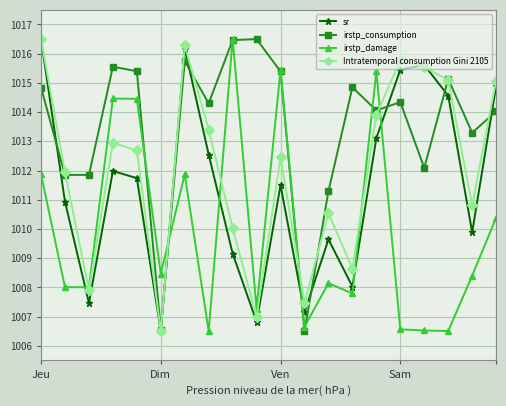

In Intratemporal consumption Gini 2105, how many points are lower than both neighbors (excluding endpoints)?

6